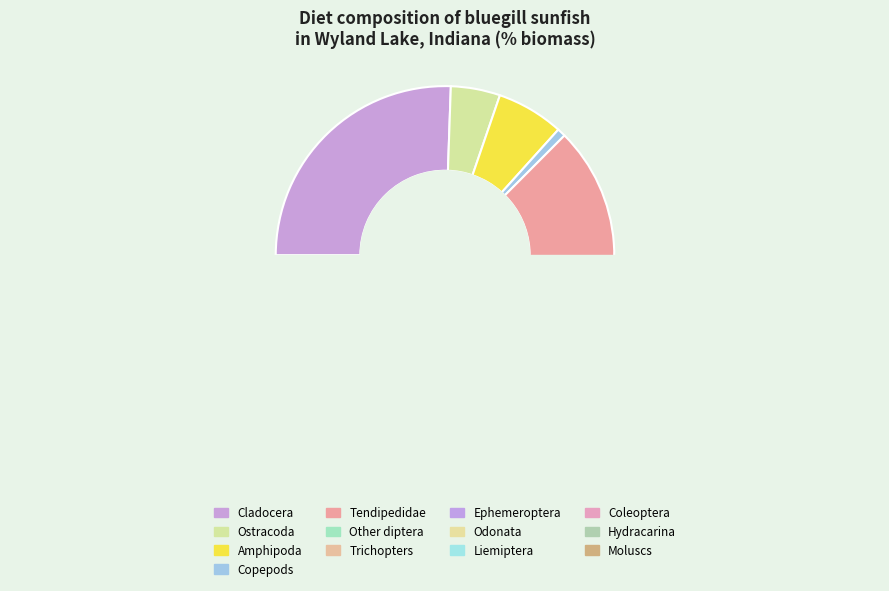

To the nearest percent, what percentage of the pie is Copepods?

1%